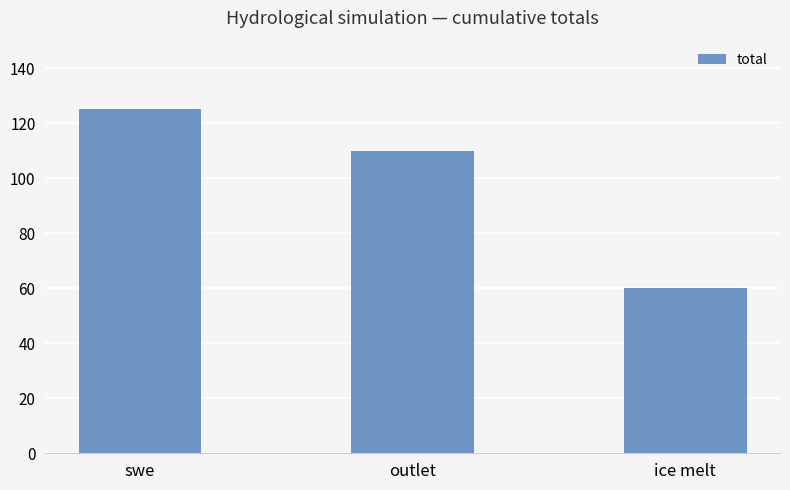

Are the bars grouped side by side (vs. stacked)?

No